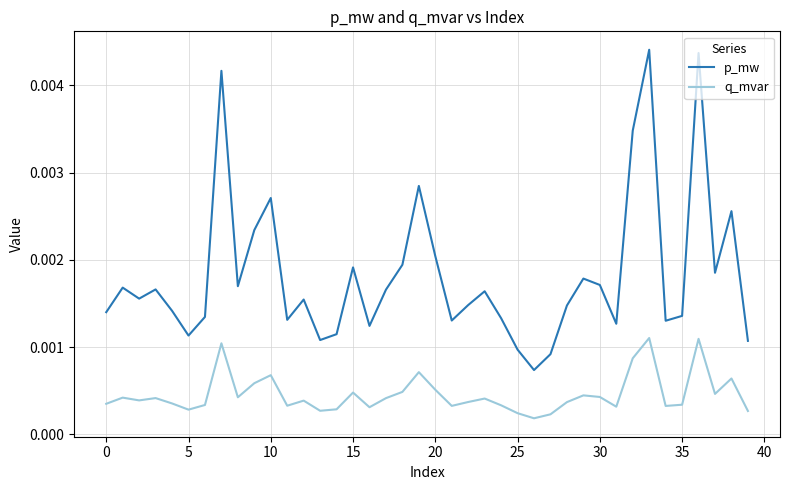

In p_mw, how many points are higher than both neighbors (excluding endpoints)?

12